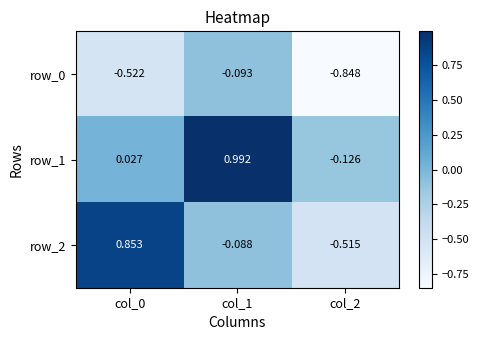

Is the value of row_0 at col_2 greater than the value of row_2 at col_0?

No